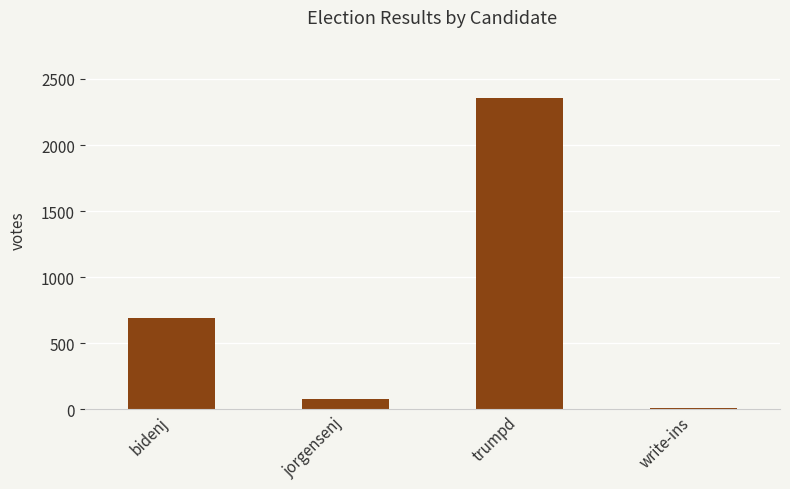

At which category does the chart reach its minimum across all series?

write-ins